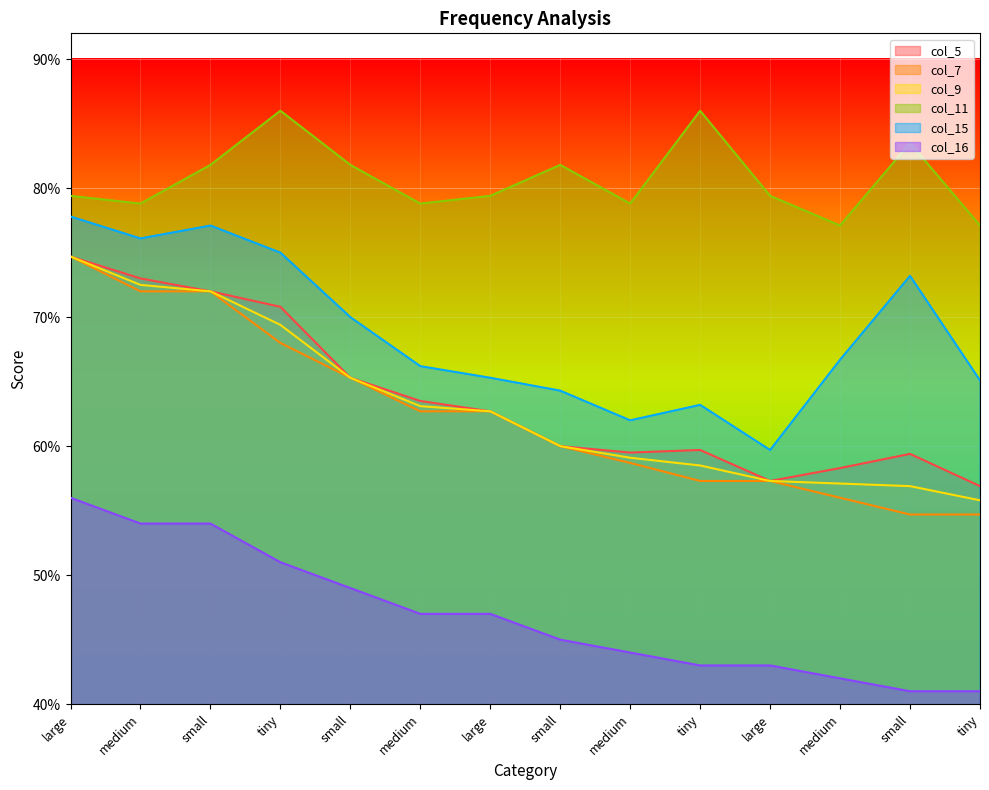

How many values in the col_5 series exceed 62?

7